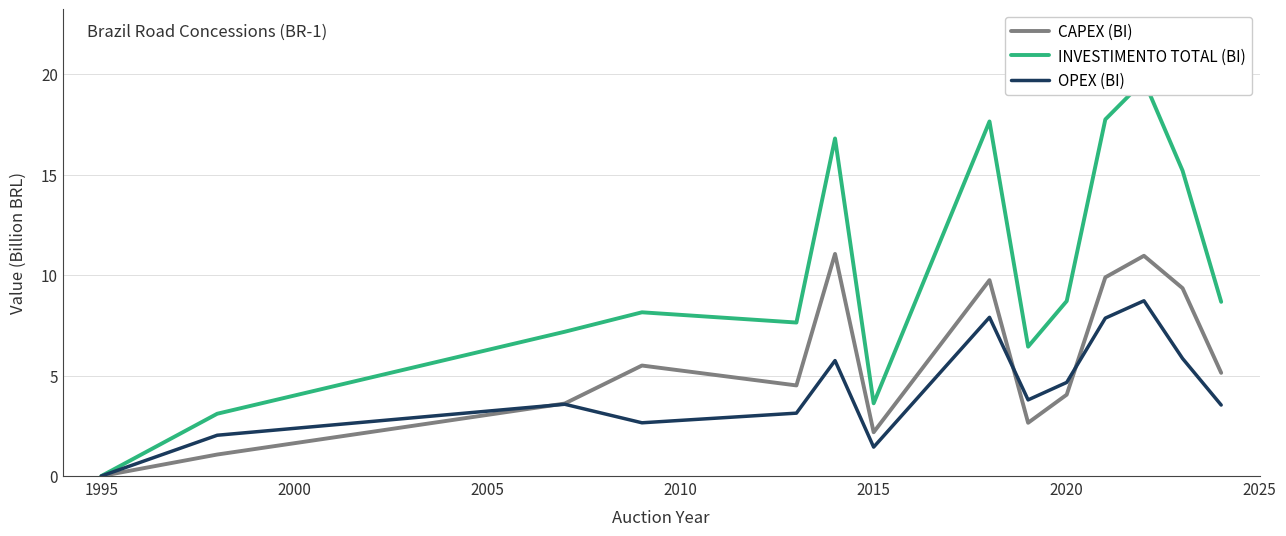

Which category has the lowest value in the OPEX (BI) series?

1995